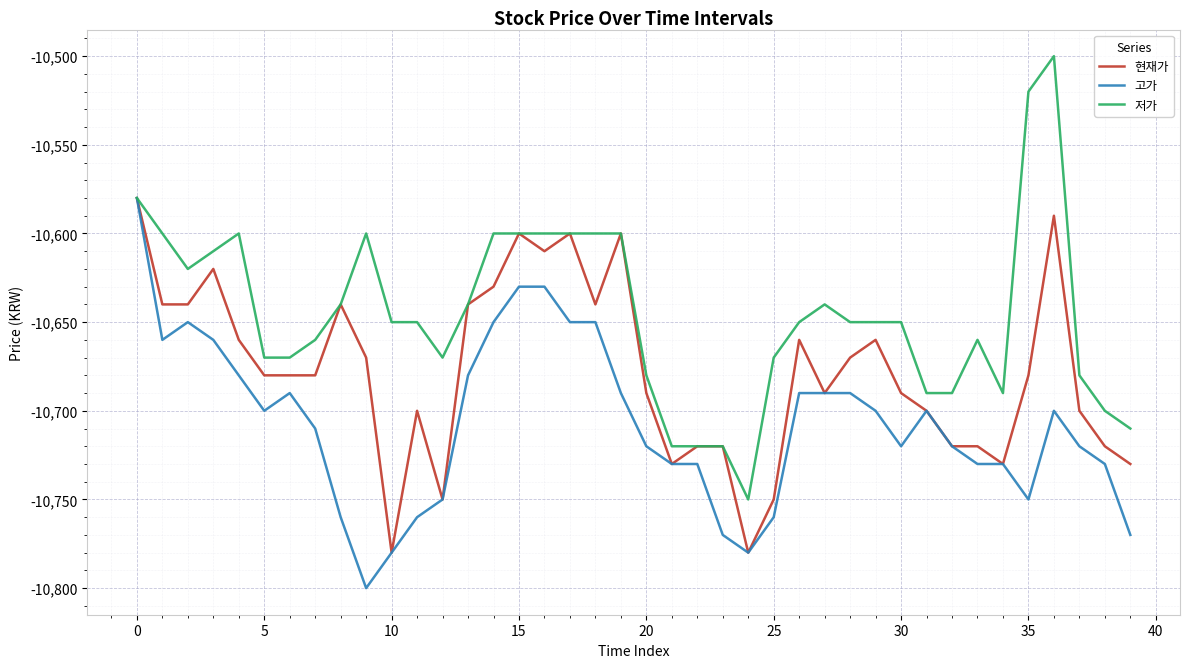

Count the number of categories in the chart.

40